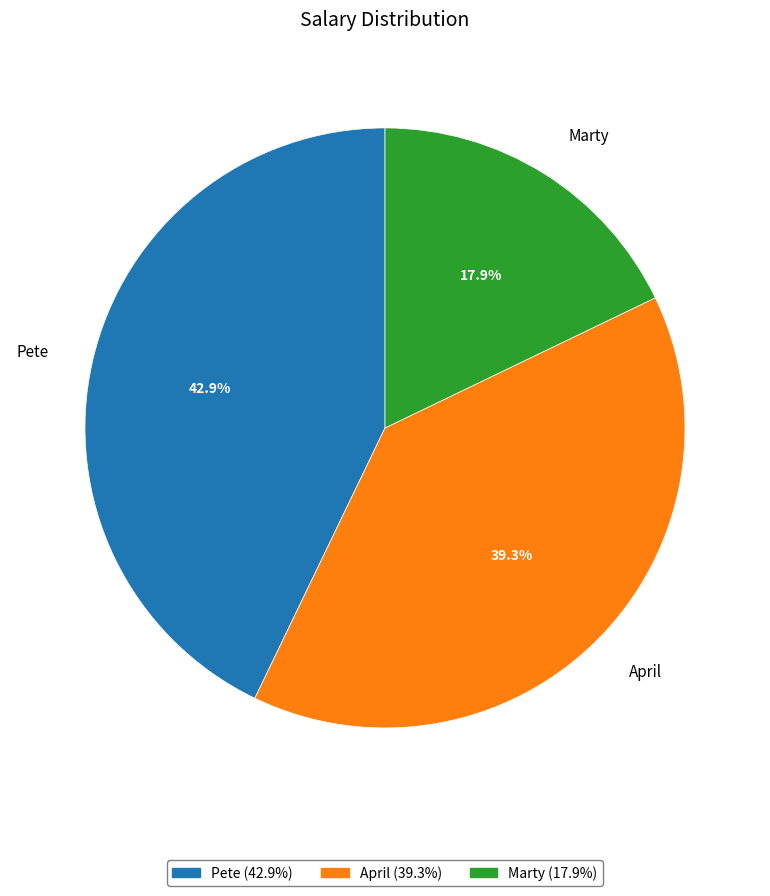

To the nearest percent, what portion does April represent?

39%